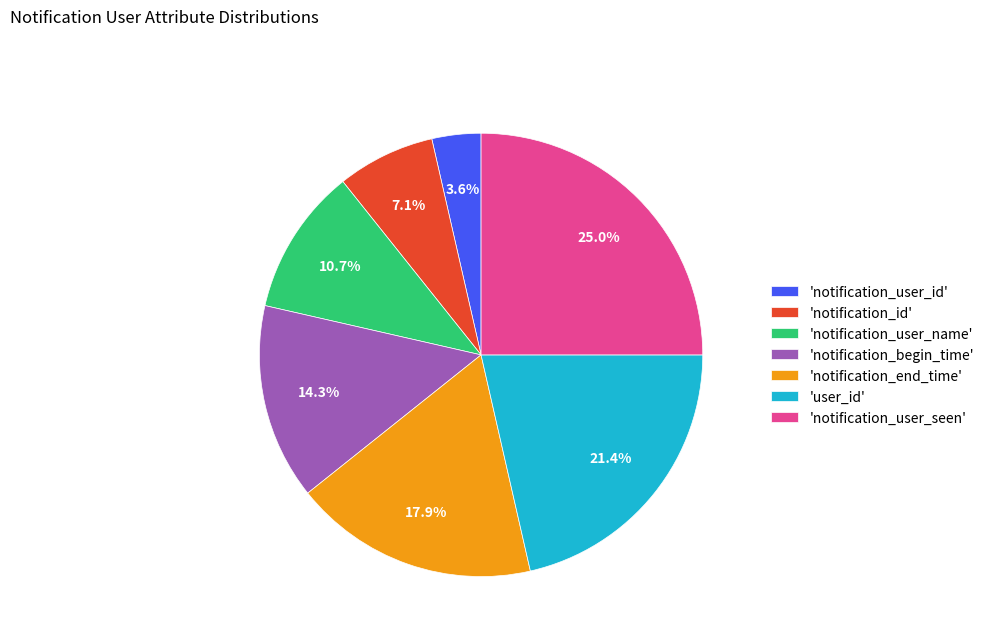

Between 'notification_end_time' and 'notification_user_name', which is larger?

'notification_end_time'